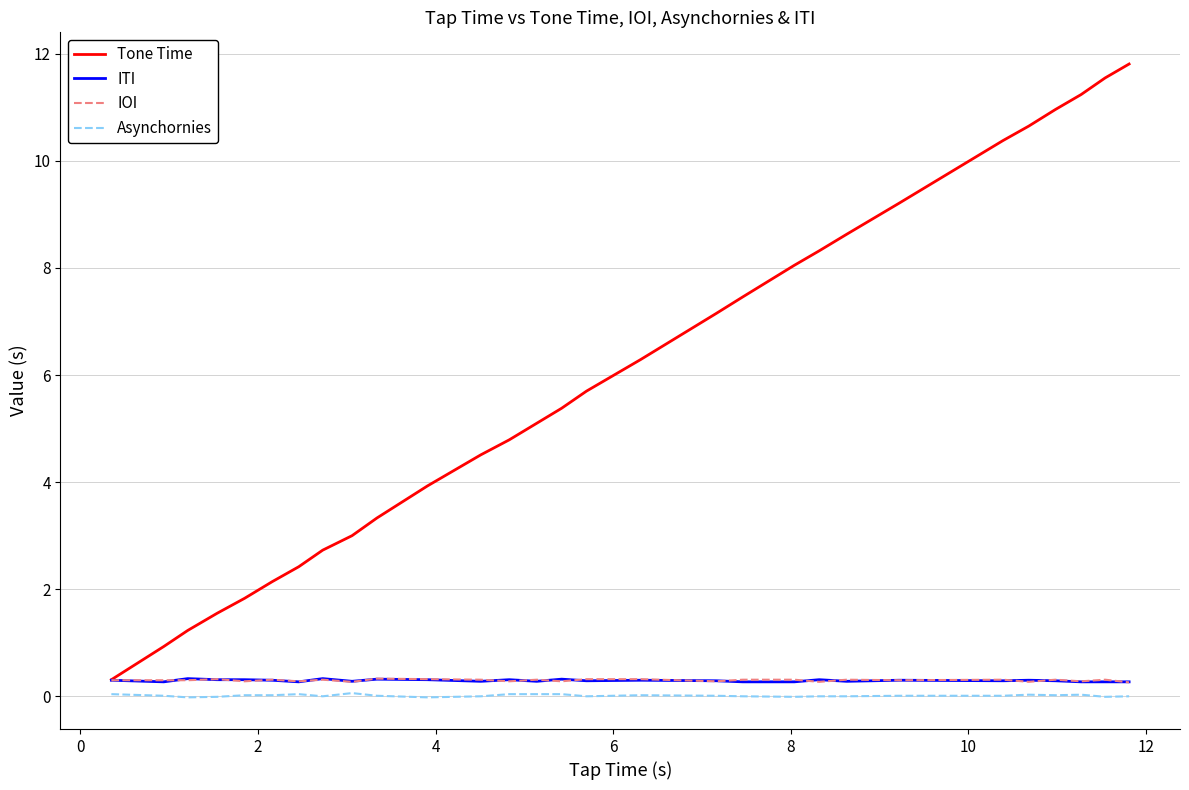

Which series has the widest spread of values?

Tone Time